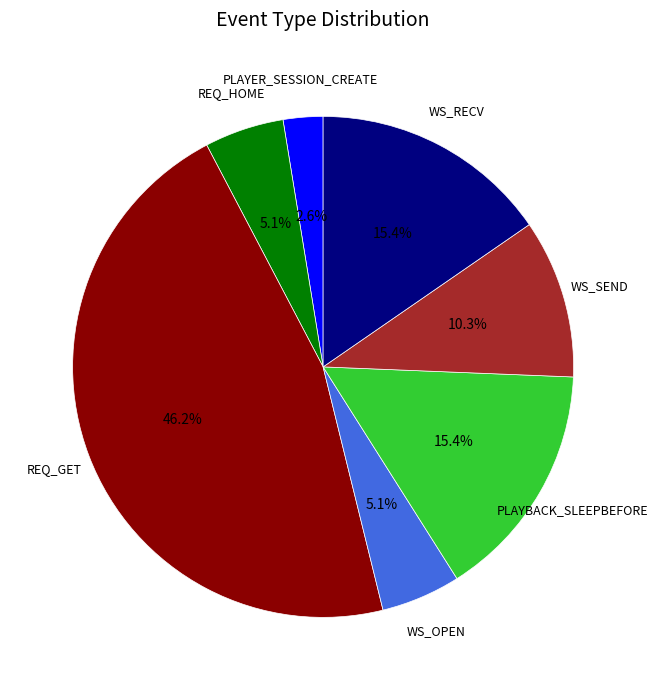

The REQ_GET slice represents 53% of the pie. True or false?

False